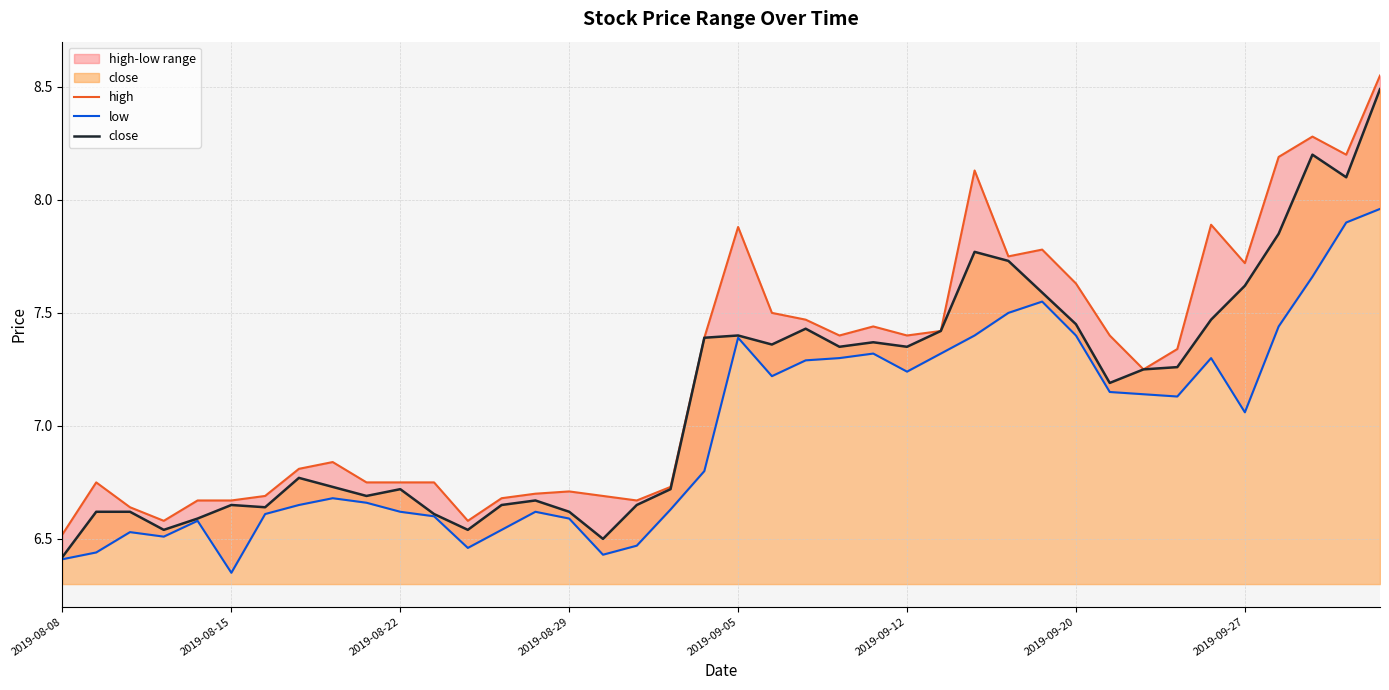

What is the label of the 14th point from the left?

13